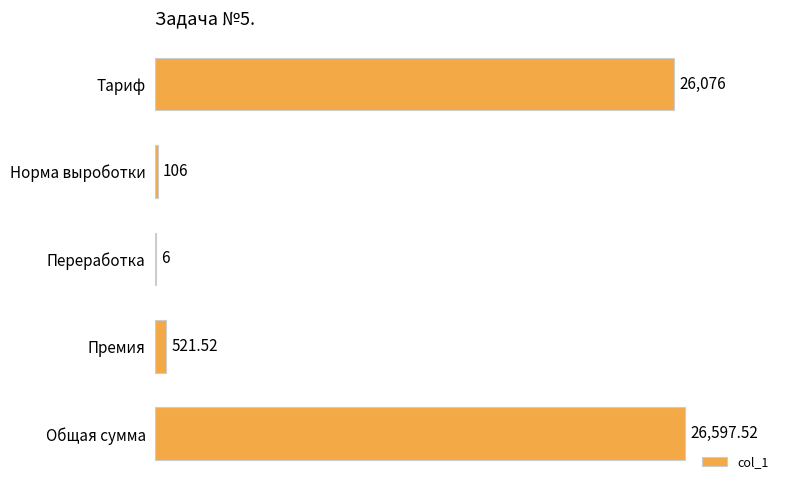

At which label is the value closest to 13301?

Тариф